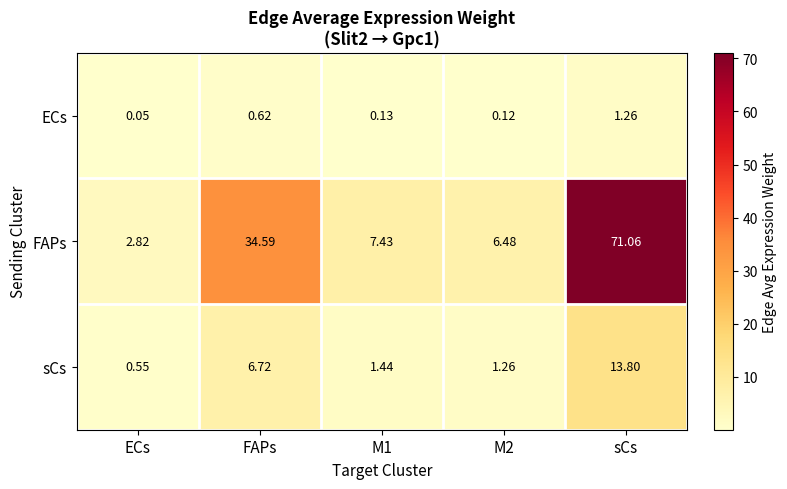

Which series has the largest range (max minus min)?

FAPs